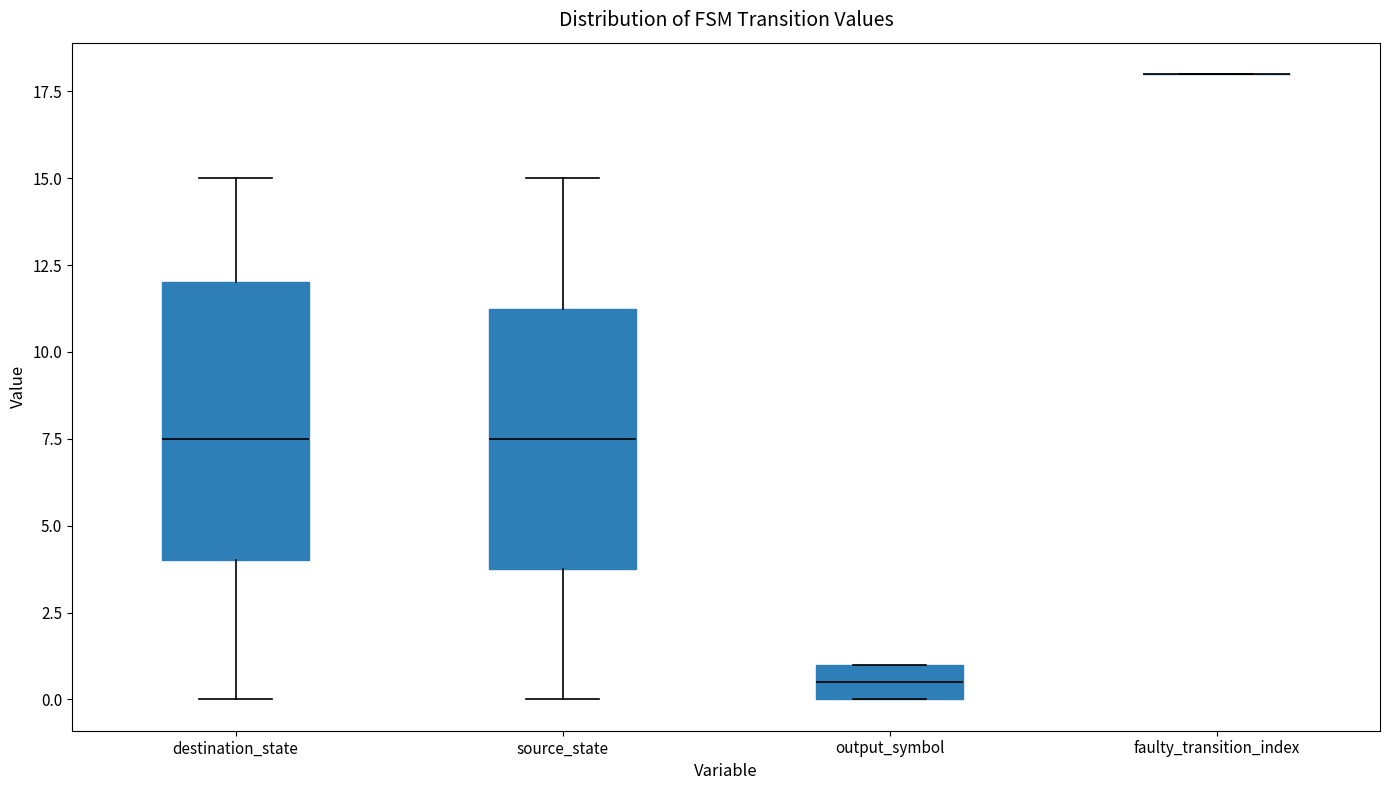

Reading left to right, read every box against the y-axis: the position of its median line, the range the box covers, and the ends of its whiskers. The values are not printed on the chart, so give them approximately, as read against the axis.

destination_state: median 7.5, box 4.0 to 12.0, whiskers 0.0 to 15.0
source_state: median 7.5, box 4.0 to 11.5, whiskers 0.0 to 15.0
output_symbol: median 0.5, box 0.0 to 1.0, whiskers 0.0 to 1.0
faulty_transition_index: box collapsed to a line at 18.0, whiskers 18.0 to 18.0